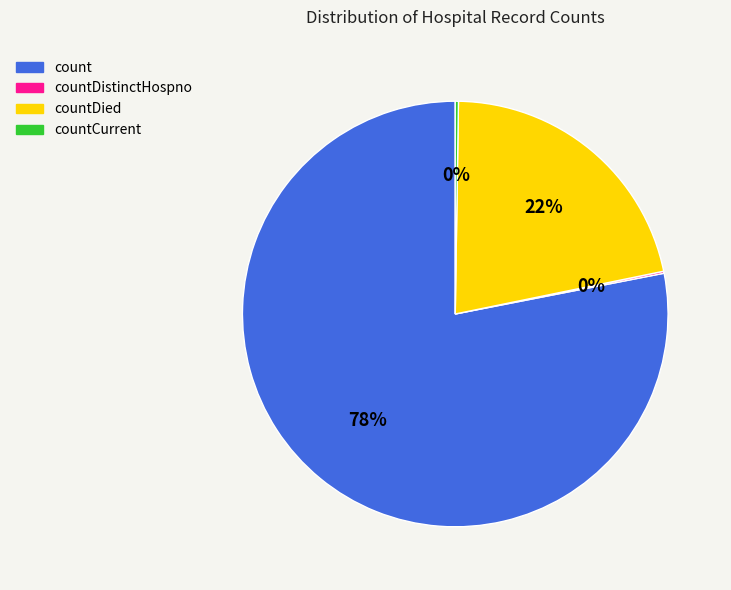

Is there any slice that represents more than half of the pie?

Yes